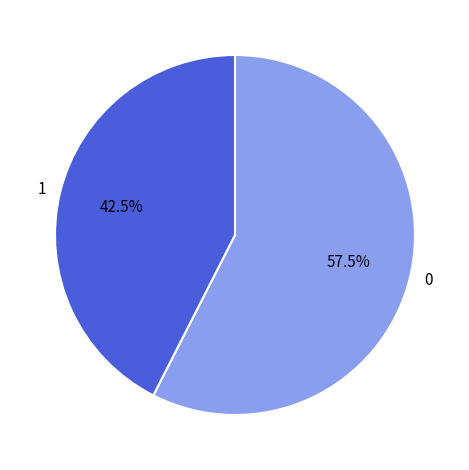

Does 0 account for over 50% of the chart?

Yes